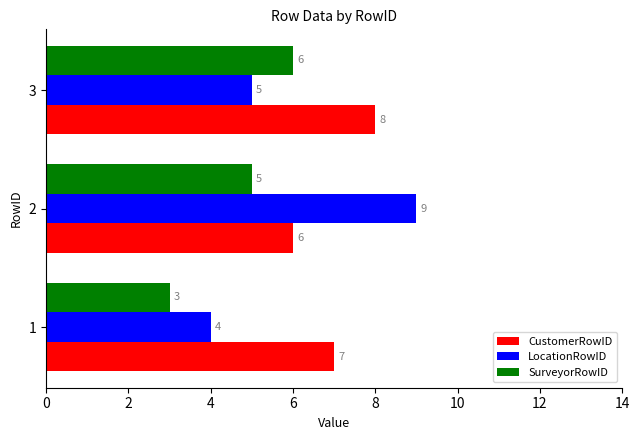

Count the LocationRowID values in the range 4 to 9.

3